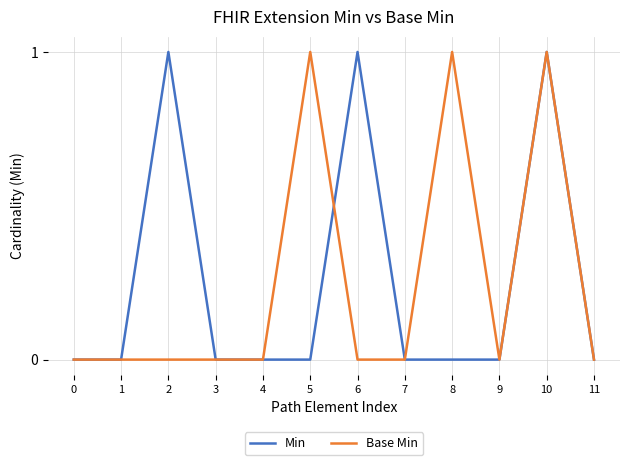

What is the highest value of the Min series?

1